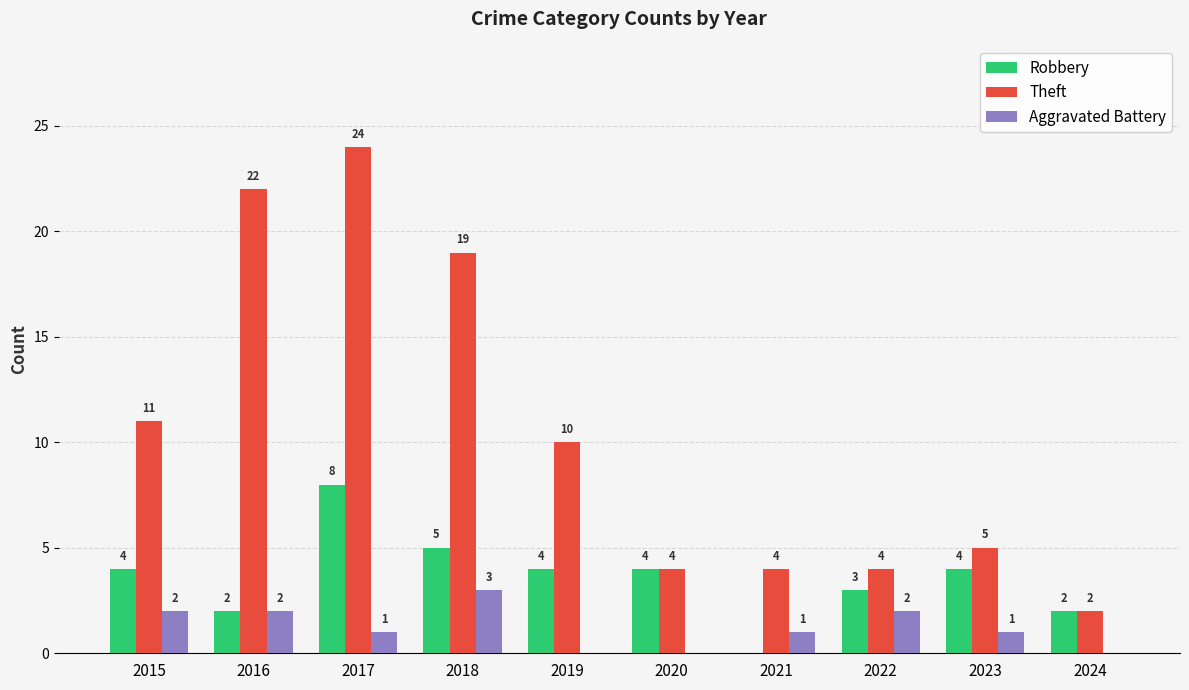

The value of Theft at 2024 is 1. True or false?

False